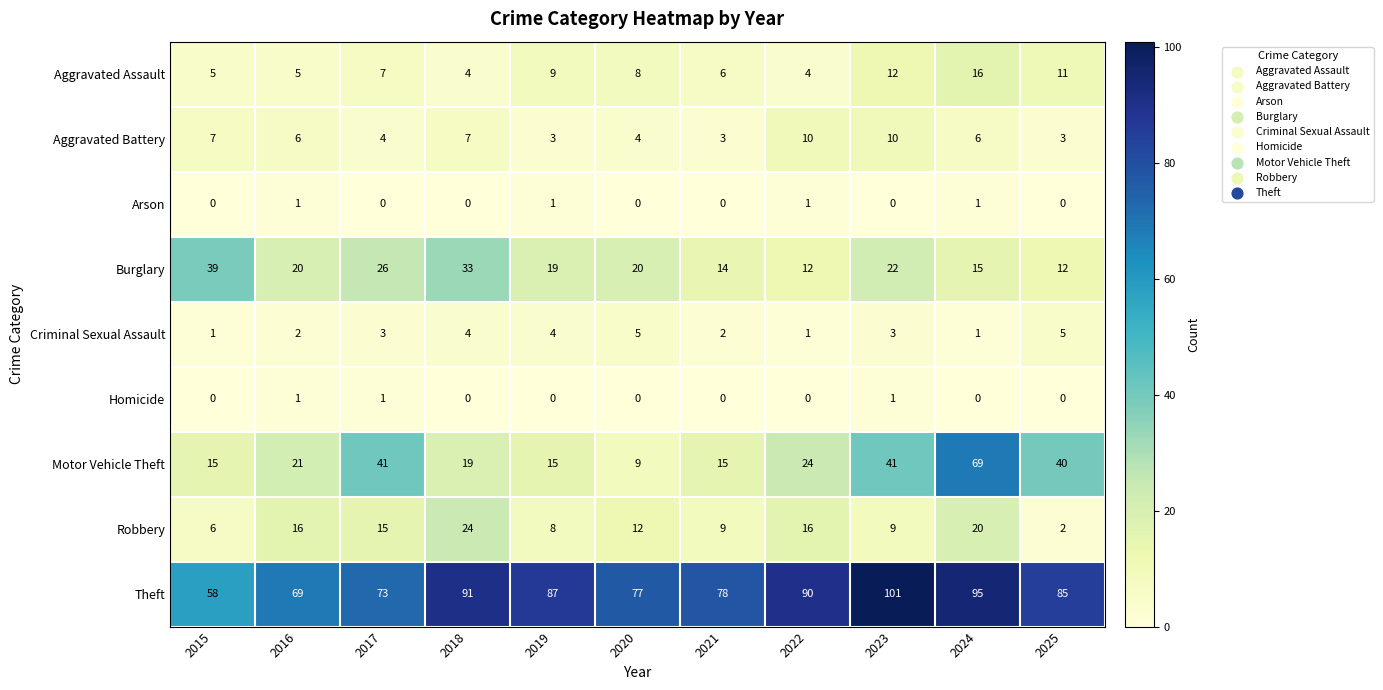

At how many categories does at least one series exceed 53?

11